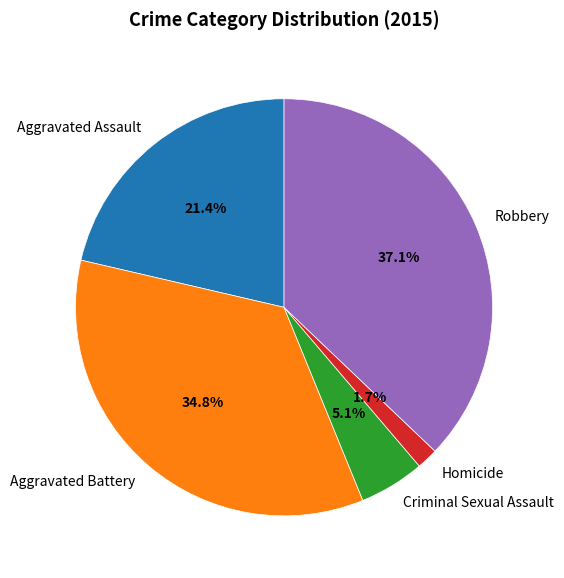

What percentage is the Criminal Sexual Assault slice, to the nearest percent?

5%